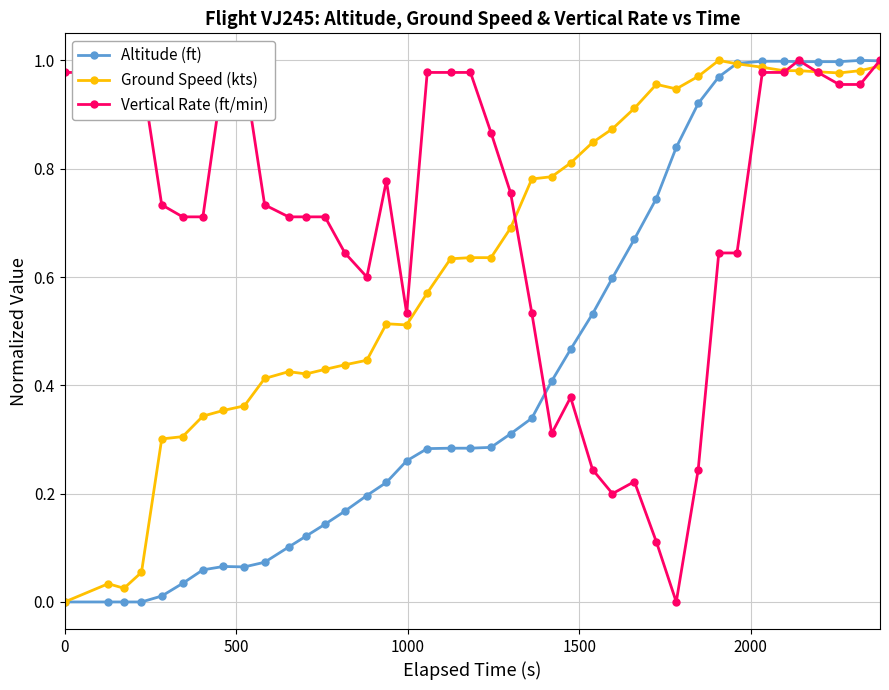

Which series has the largest total across all categories?

Vertical Rate (ft/min)